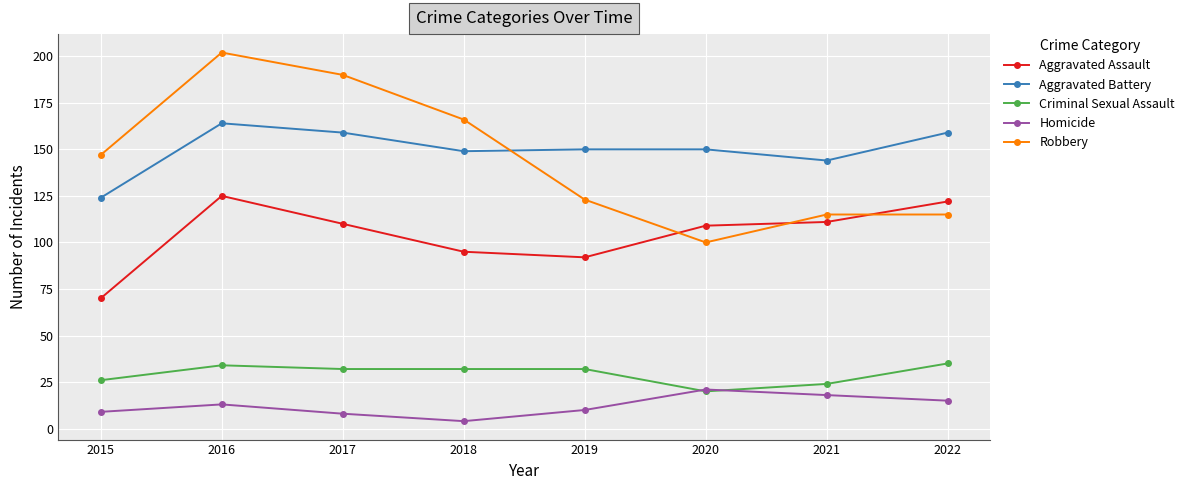

Which series has the widest spread of values?

Robbery